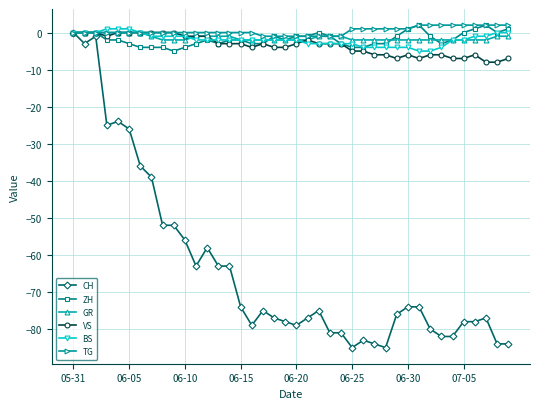

Which series has the largest range (max minus min)?

CH